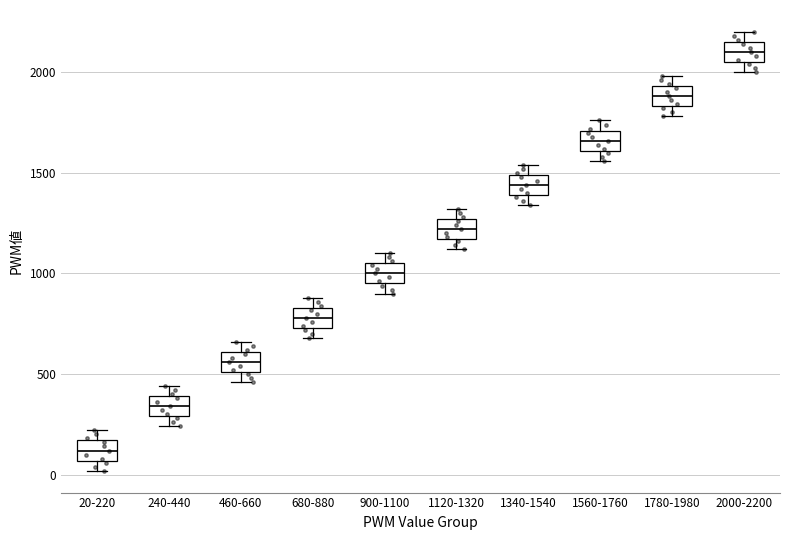

Where does the median line of the box for 1780-1980 sit on the y-axis? The values are not printed on the chart, so give them approximately, as read against the axis.

1900